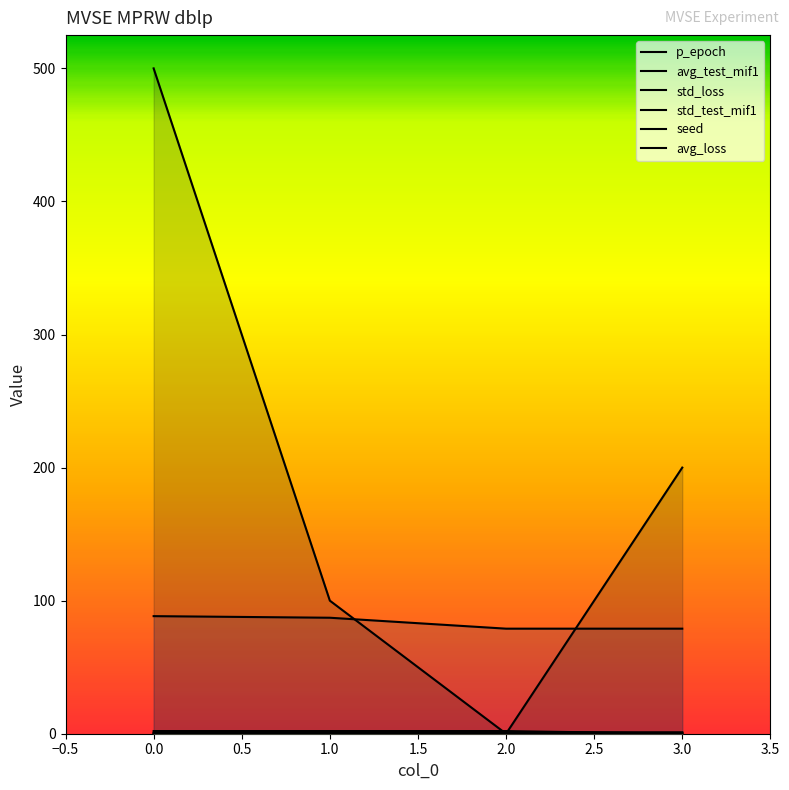

Which series changed the most between 0.0 and 1.0?

p_epoch